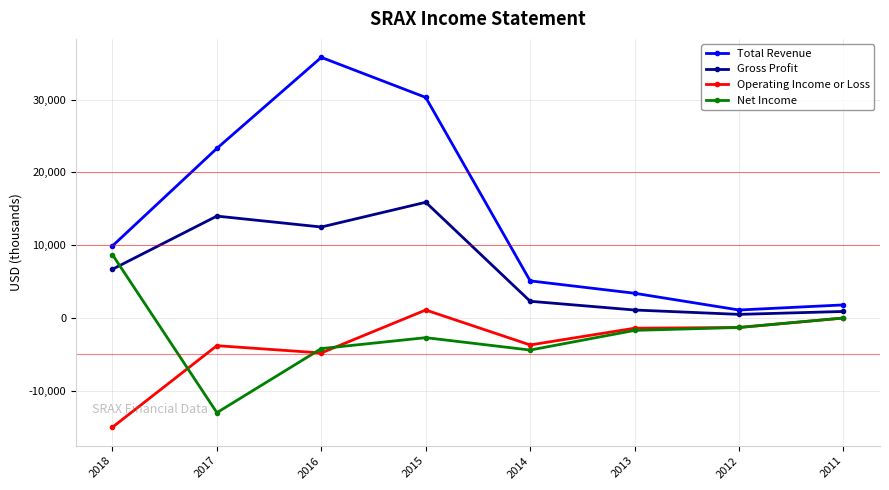

What is the sum of the Net Income values at 2015 and 2016?

-6900